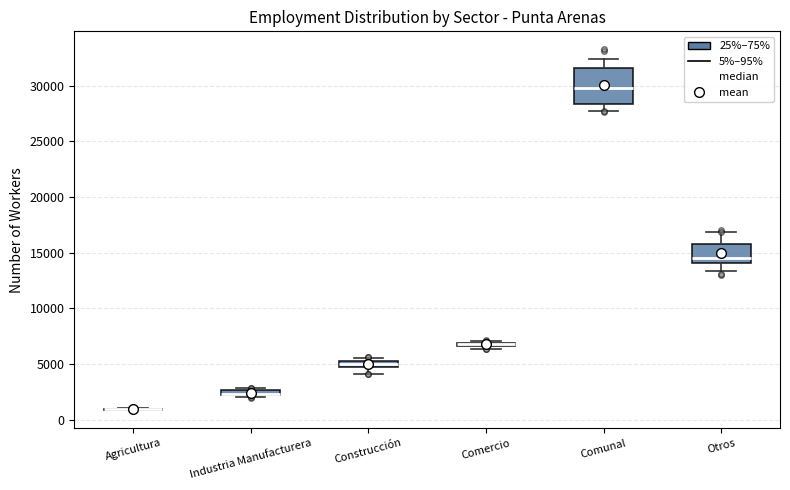

Where does the lower whisker of the box for Comunal end on the y-axis? The values are not printed on the chart, so give them approximately, as read against the axis.

27500